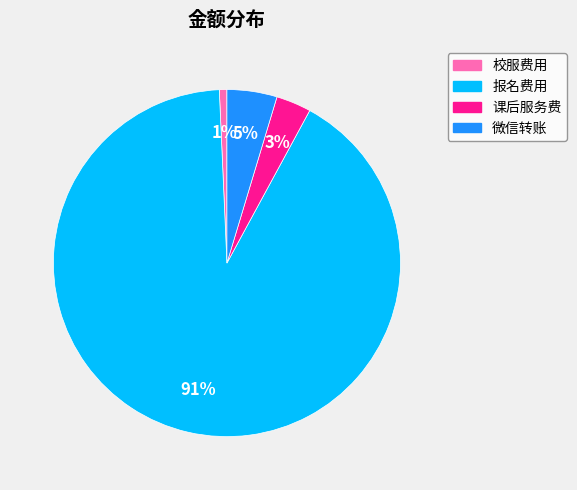

Is there a majority slice in this chart?

Yes